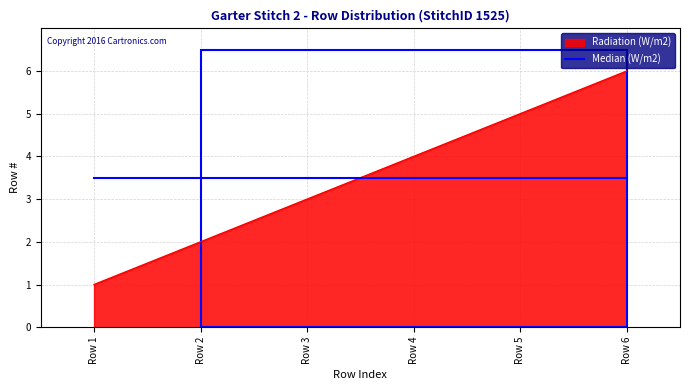

List the series in order of their peak value, lowest first.

Median (W/m2), Radiation (W/m2)